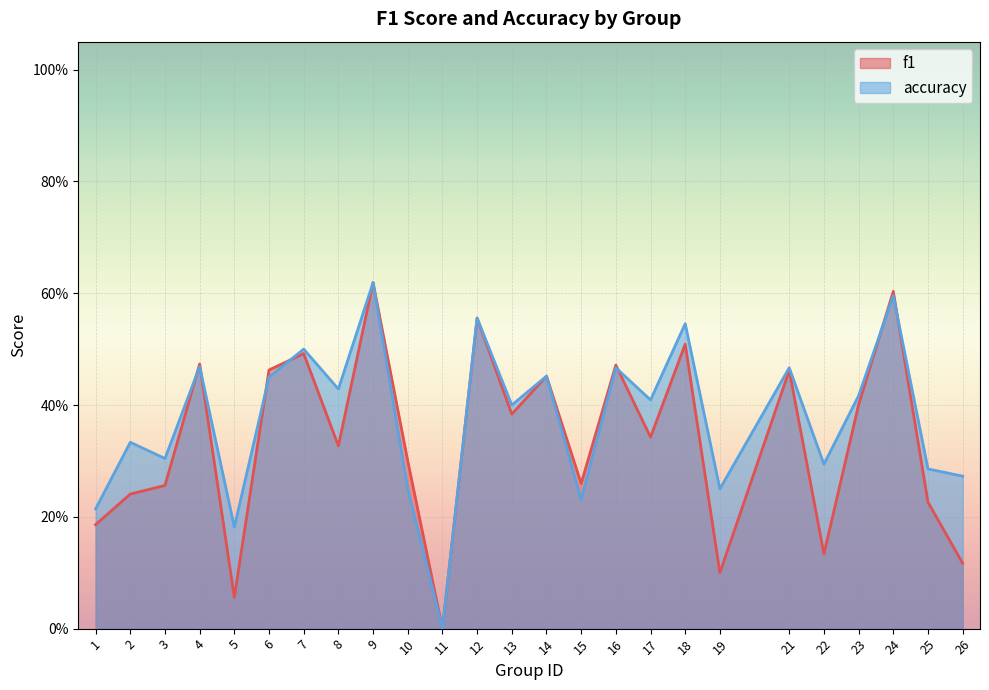

What is the difference between the maximum and second lowest values in the accuracy series?

0.4